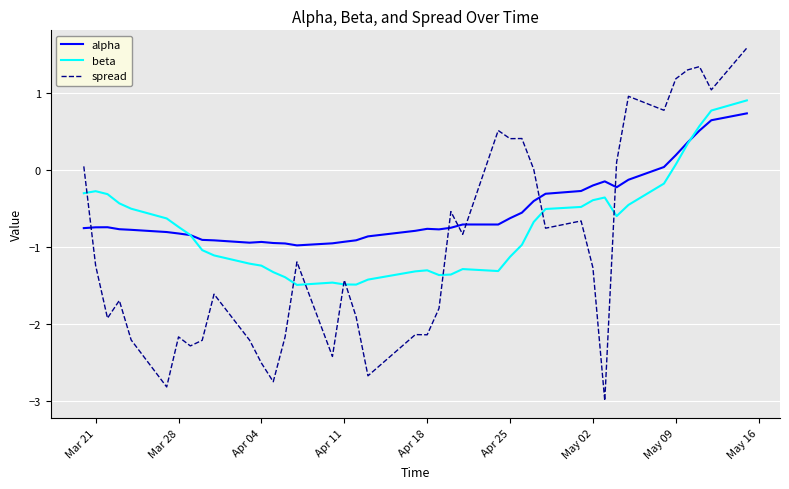

Which series ends up on top after the final intersection of spread and beta?

spread